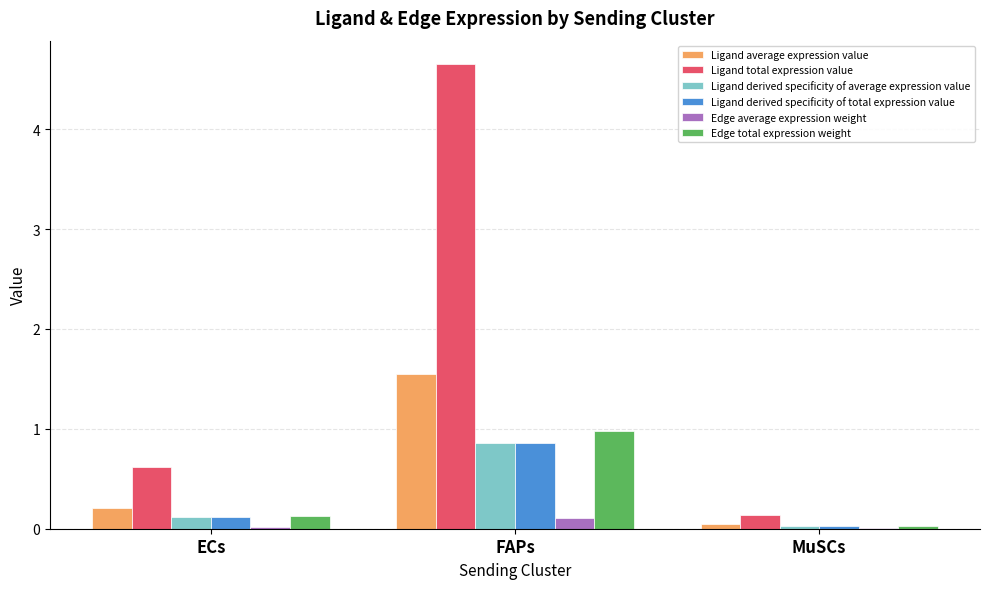

The Edge total expression weight series shows 0.4 at FAPs. True or false?

False